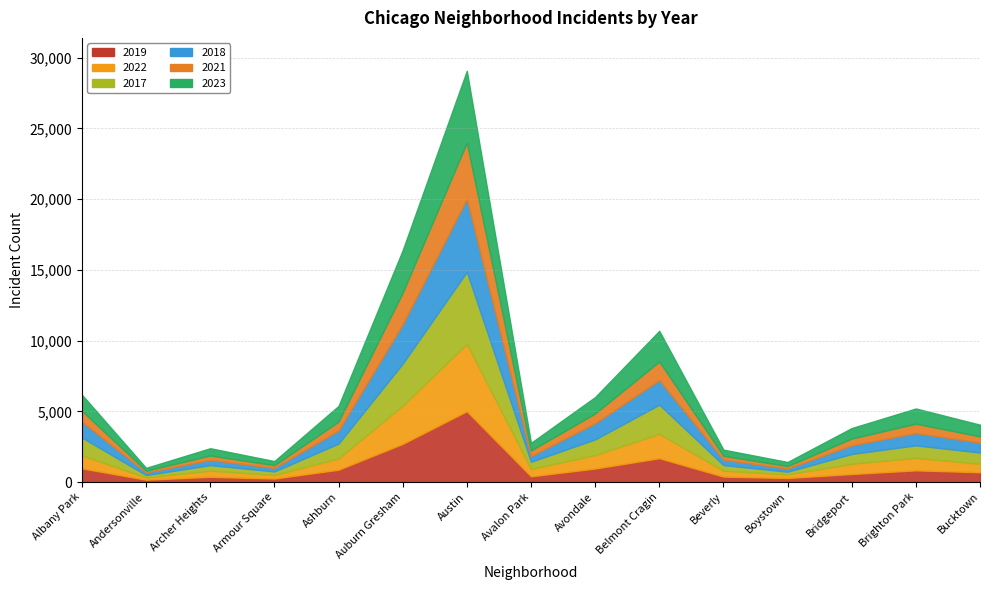

What is the difference between the maximum and minimum values in the 2022 series?

4604